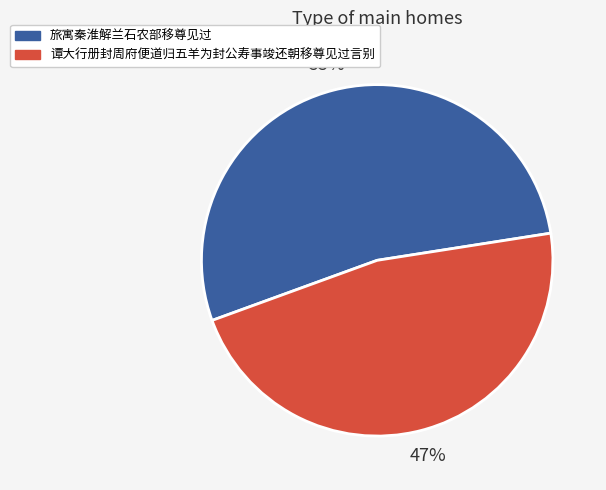

Does 旅寓秦淮解兰石农部移尊见过 account for over 50% of the chart?

Yes